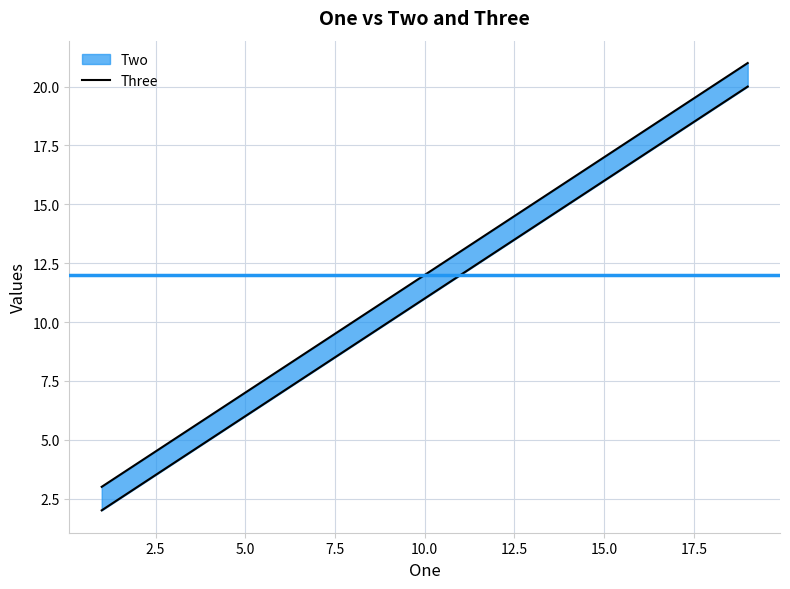

Where is the data nearest to the value 11?

7.5